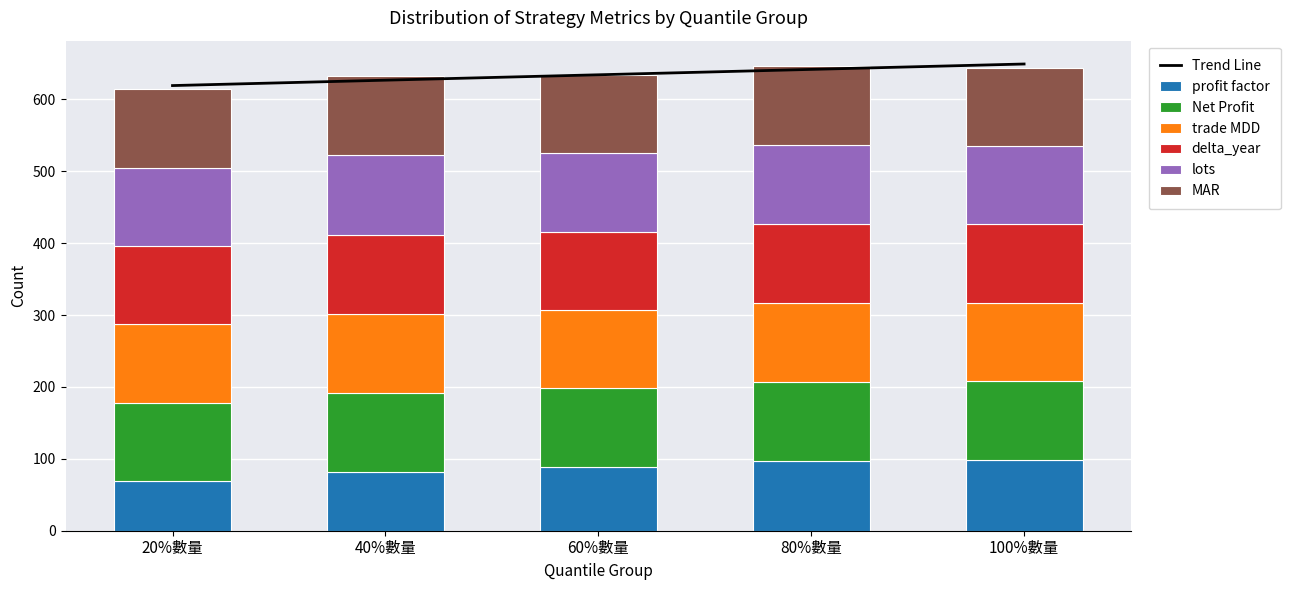

True or false: trade MDD has a value of 109 at 100%數量.

True